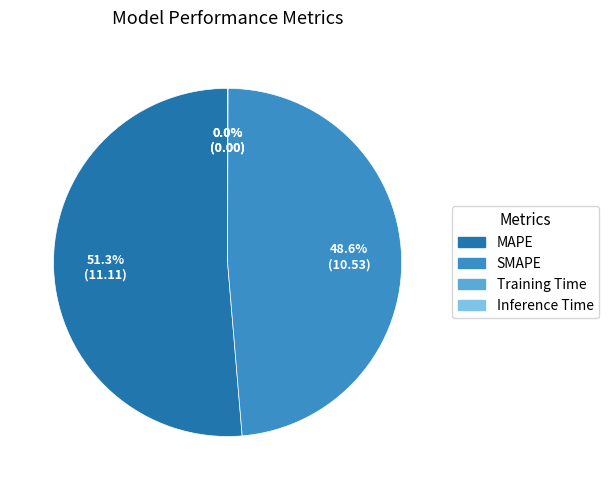

Does SMAPE represent more than half of the total?

No